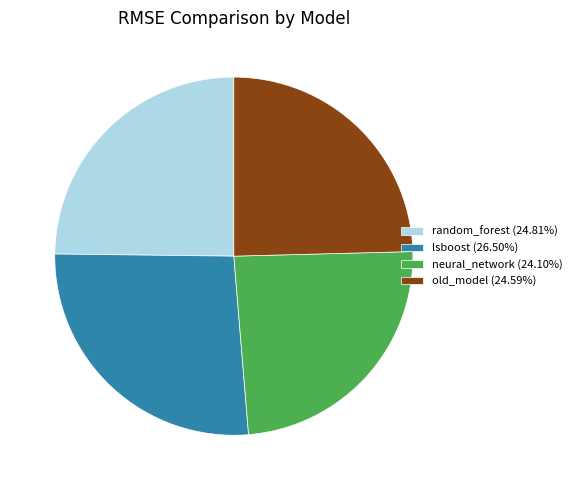

Do old_model (24.59%) and lsboost (26.50%) together represent more than half of the pie?

Yes